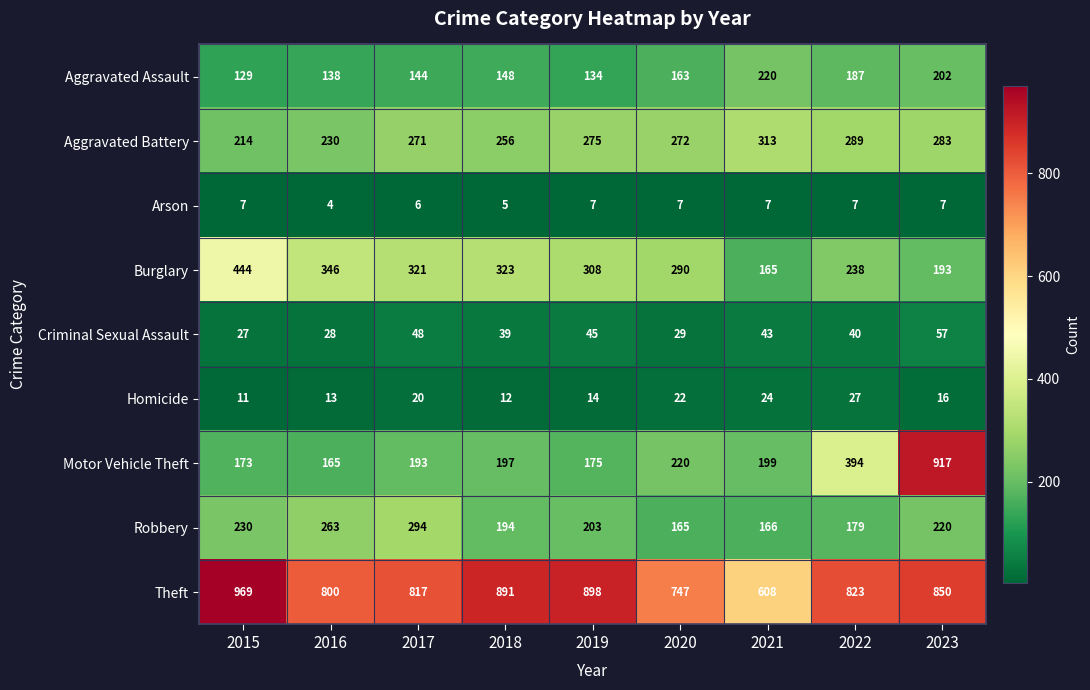

What is the total value across all series at 2021?

1745